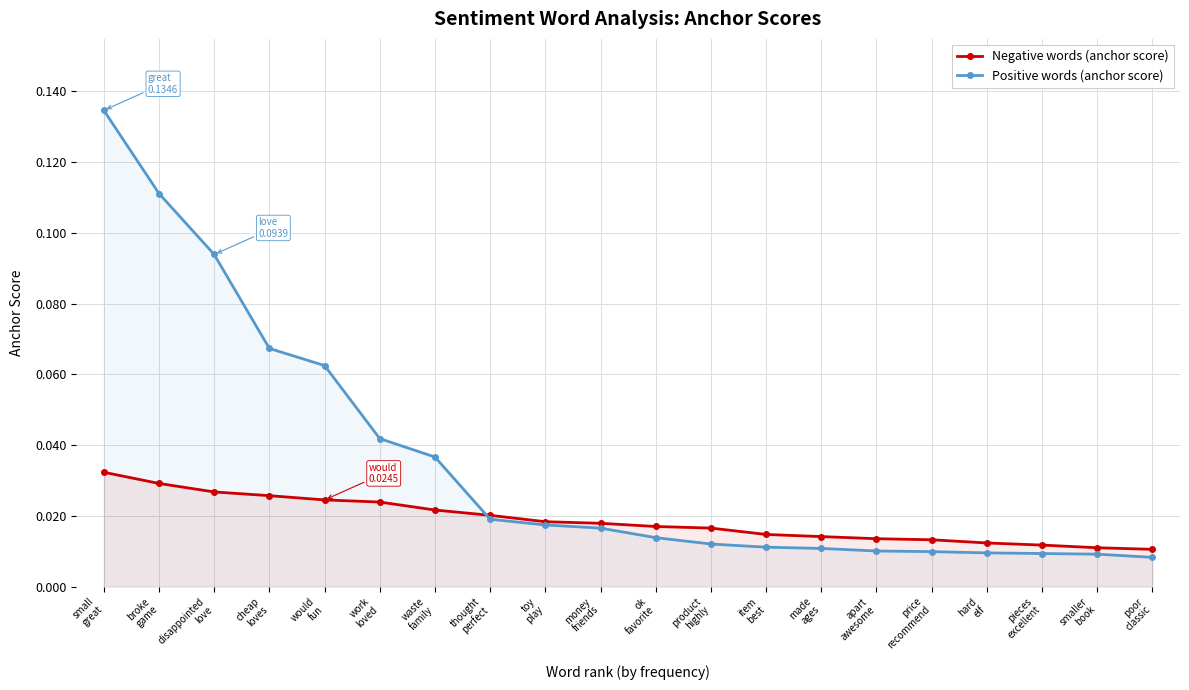

Between pieces
excellent and smaller
book, which is larger?

pieces
excellent